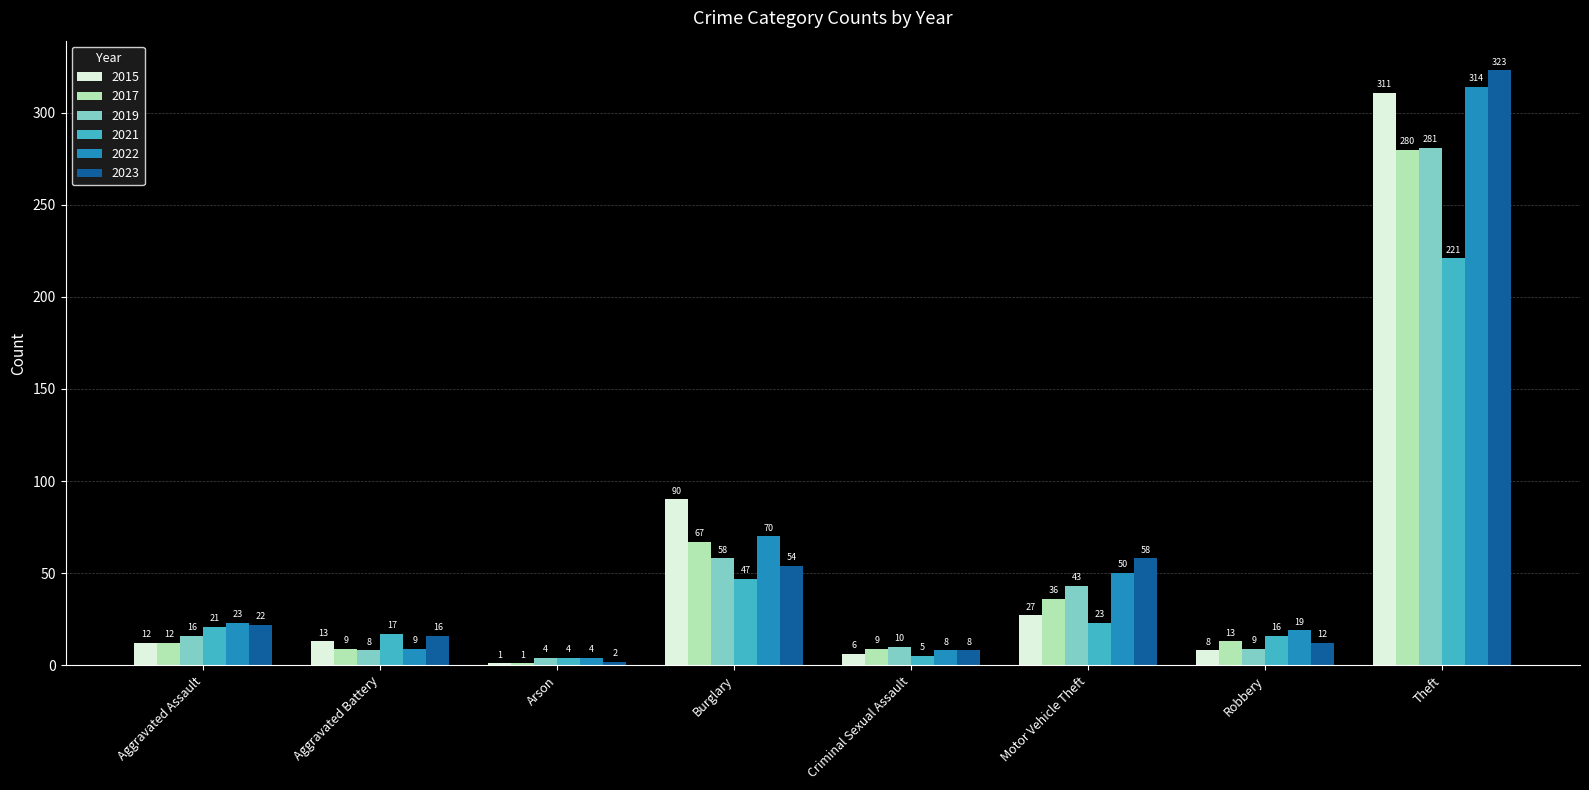

Which category has the highest value across all series?

Theft